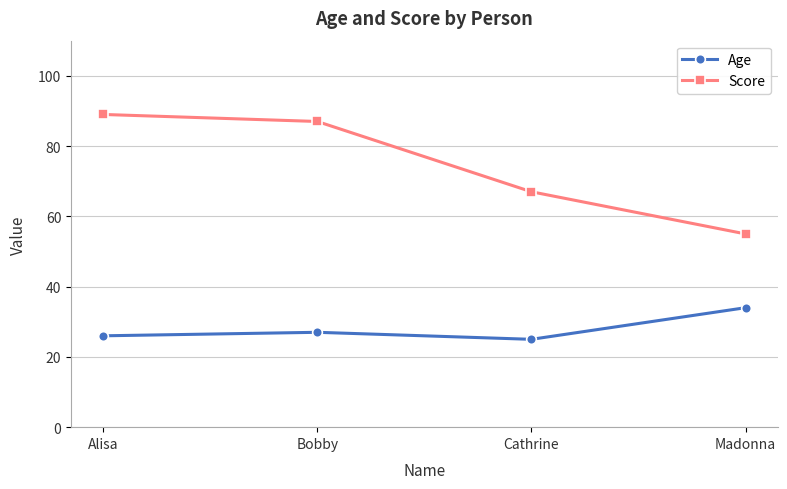

In Age, how many points are higher than both neighbors (excluding endpoints)?

1